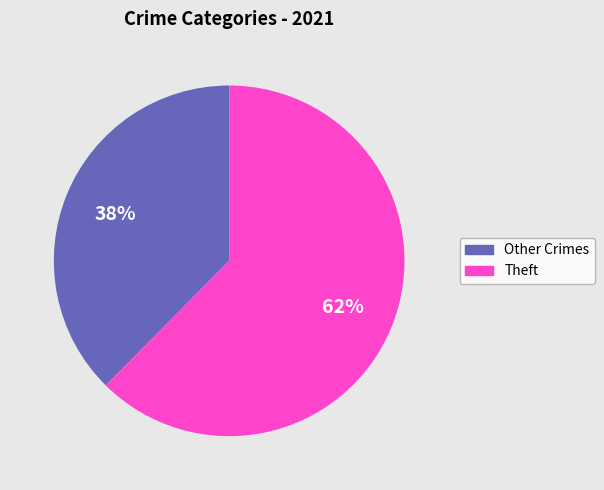

Is there any slice that represents more than half of the pie?

Yes